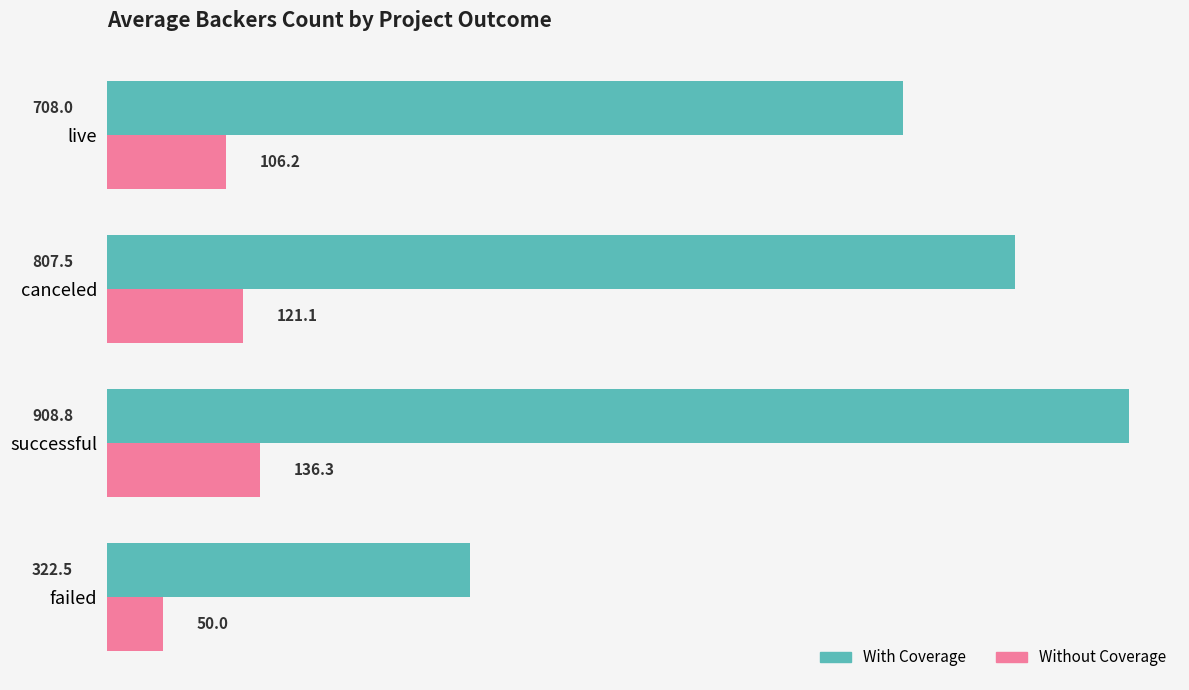

Which series changed the most between failed and live?

With Coverage